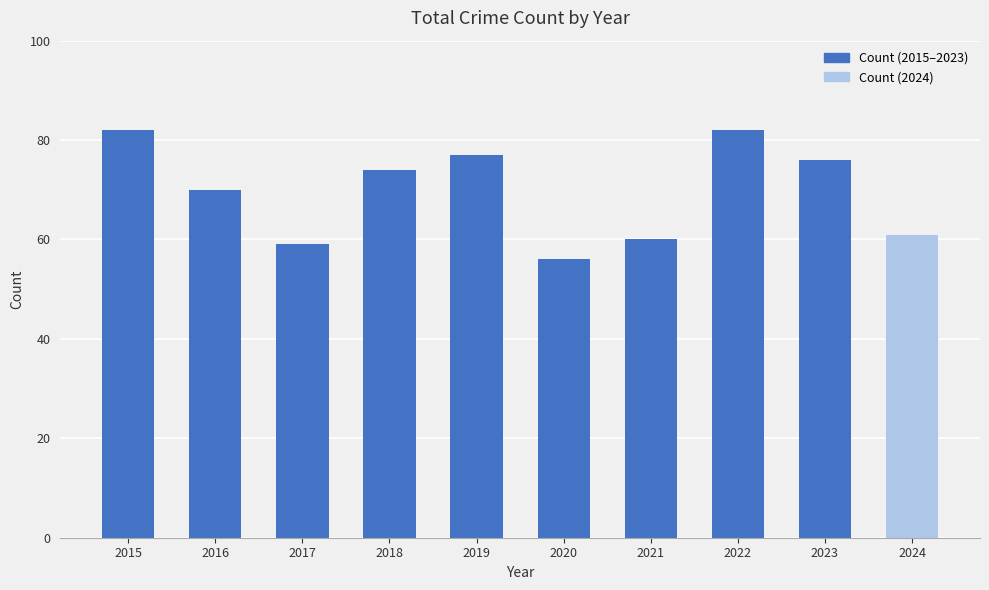

Reading right to left, transcribe all the data shown in this chart.

61	76	82	60	56	77	74	59	70	82